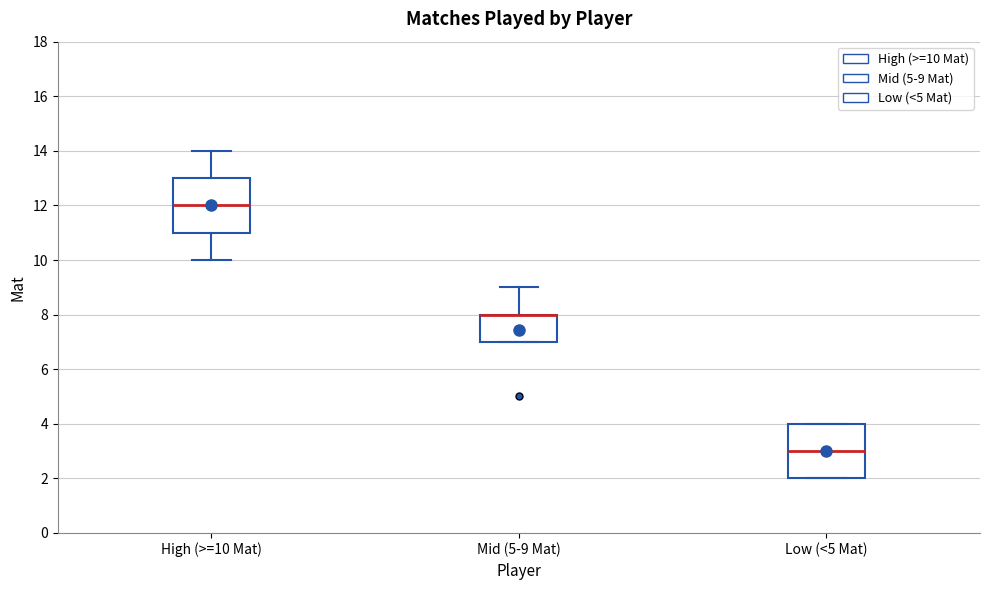

Reading left to right, read every box against the y-axis: the position of its median line, the range the box covers, and the ends of its whiskers. The values are not printed on the chart, so give them approximately, as read against the axis.

High (>=10 Mat): median 12, box 11 to 13, whiskers 10 to 14
Mid (5-9 Mat): median 8 (drawn on the box's upper edge), box 7 to 8, whiskers 7 to 9
Low (<5 Mat): median 3, box 2 to 4, whiskers 2 to 4